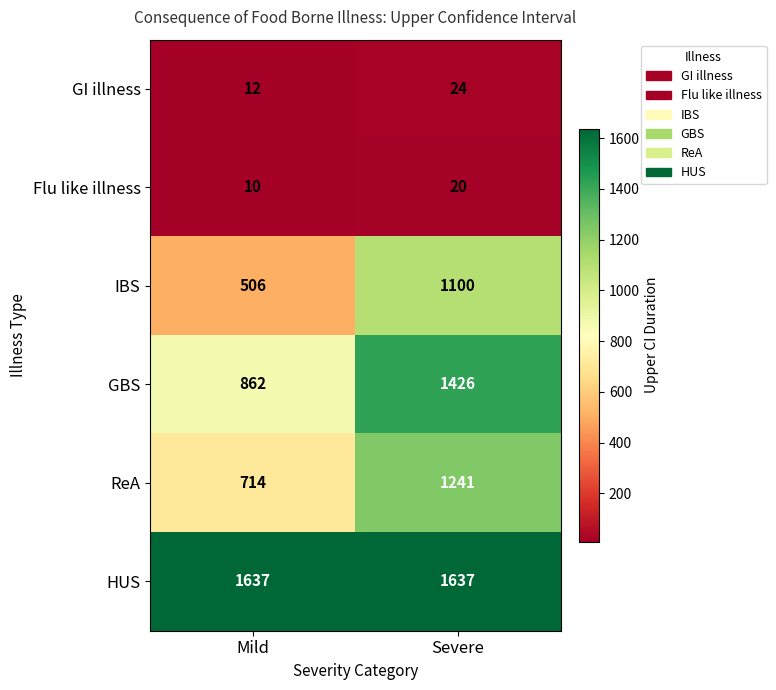

What is the difference between the highest and lowest values at Mild?

1627